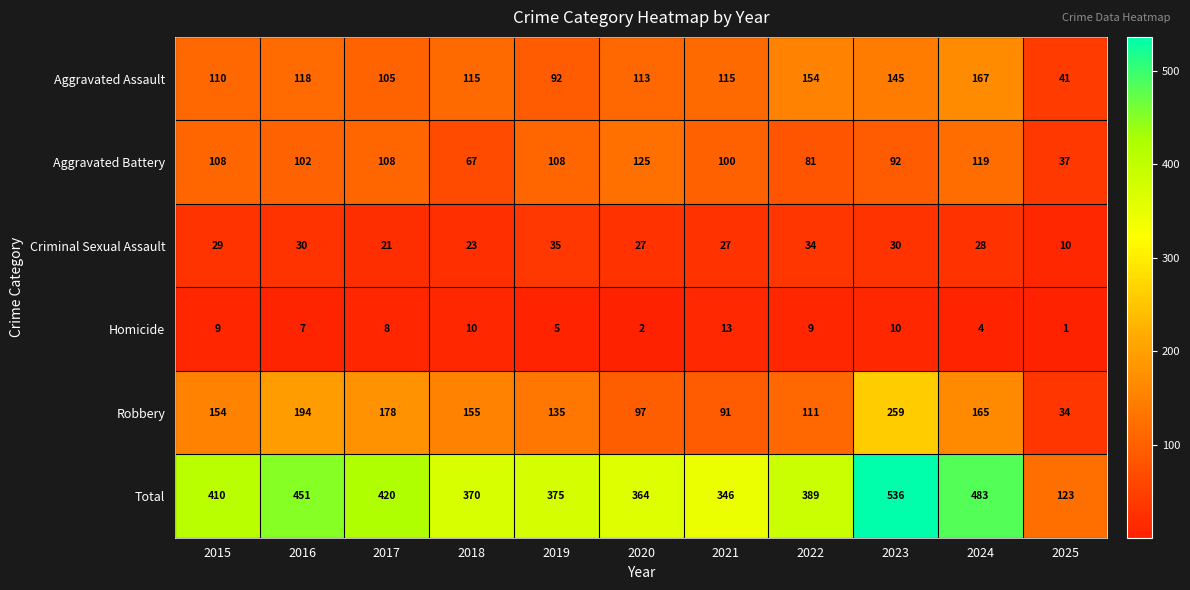

How many distinct data groups are displayed?

6